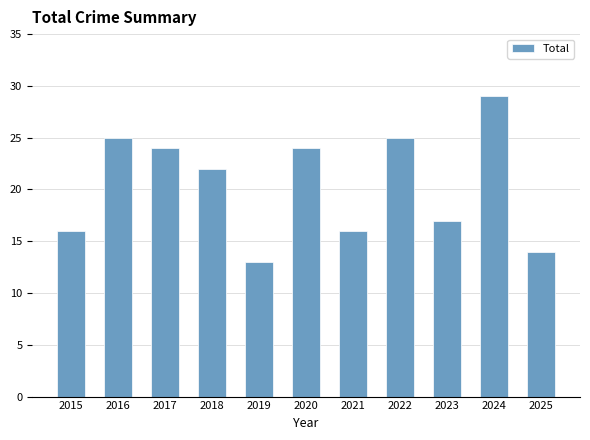

How many data points are less than 22?

5